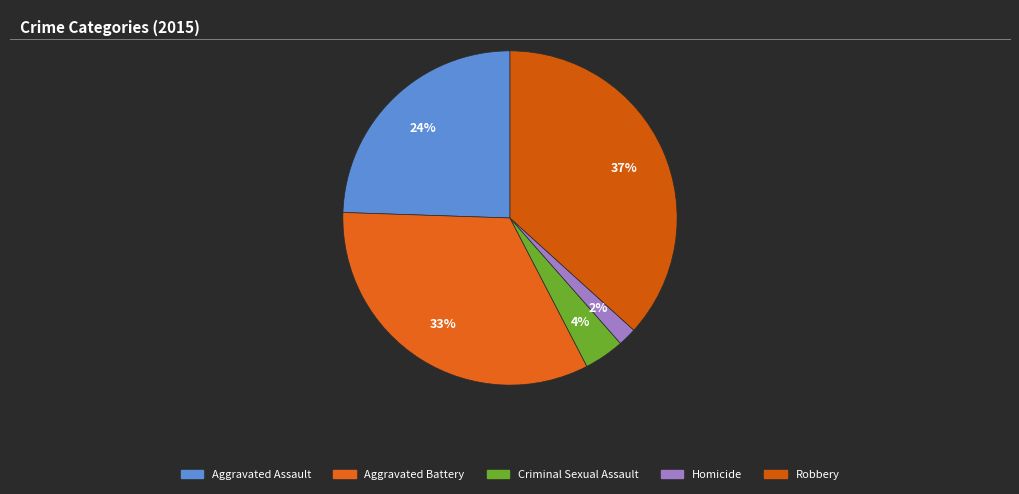

What portion of the pie excludes Aggravated Battery?

66.9%